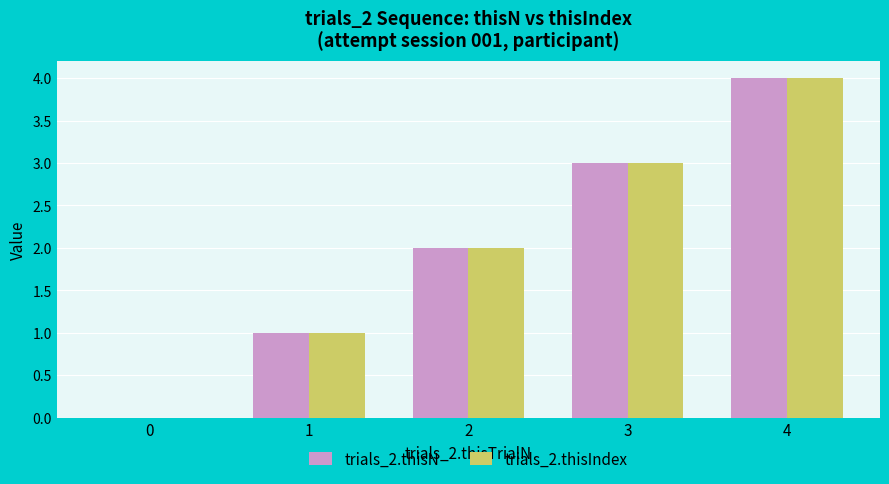

What is the sum of all trials_2.thisIndex values?

10